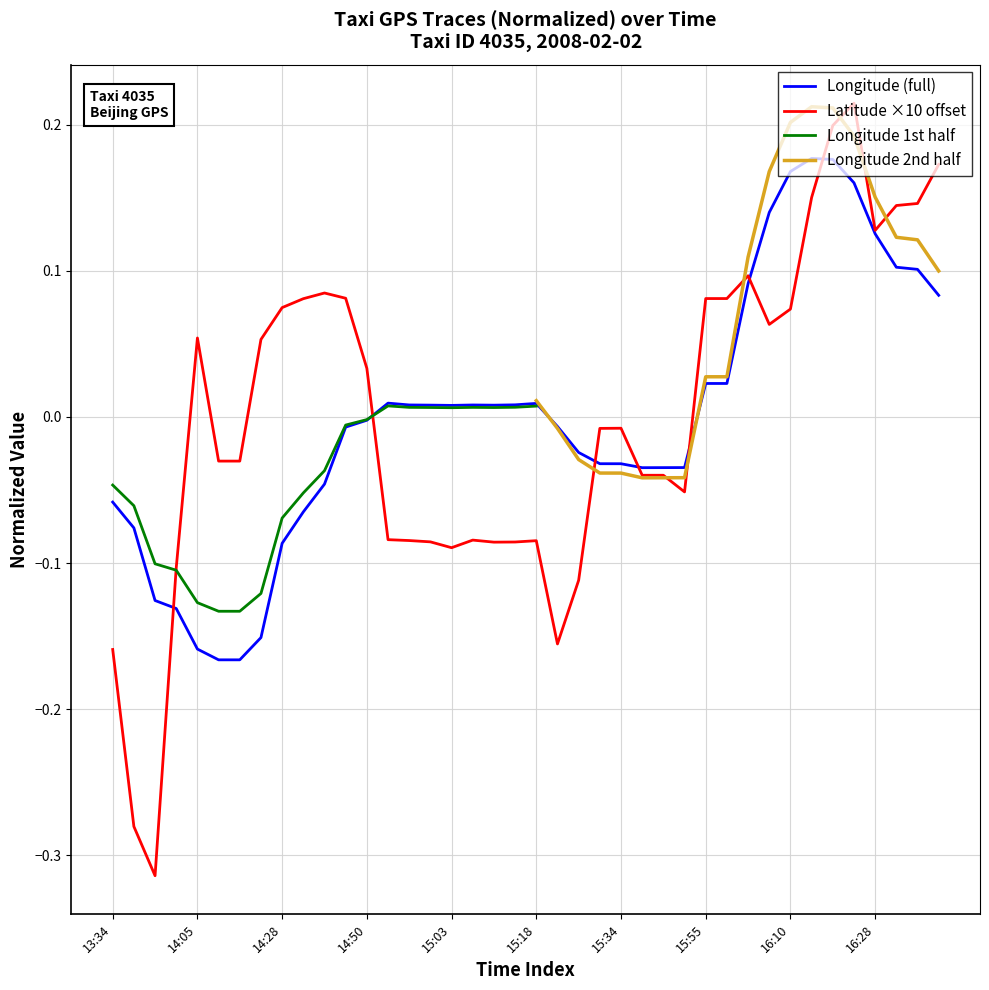

How many interior local valleys does the lat series have?

7